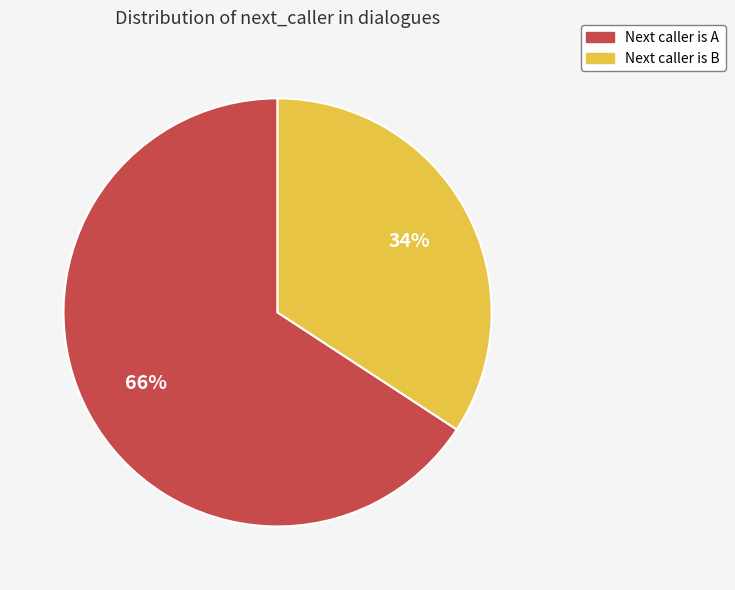

How many segments does this pie chart have?

2